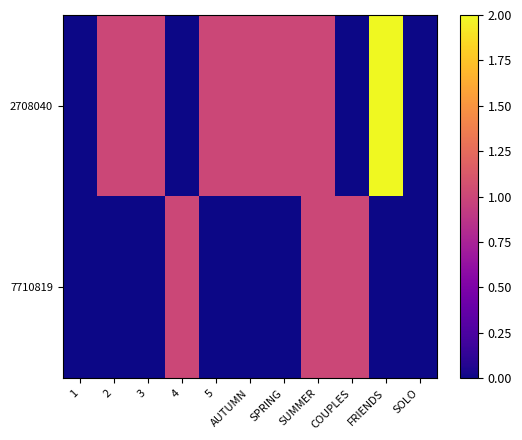

At which category is the sum across all series the highest?

SUMMER